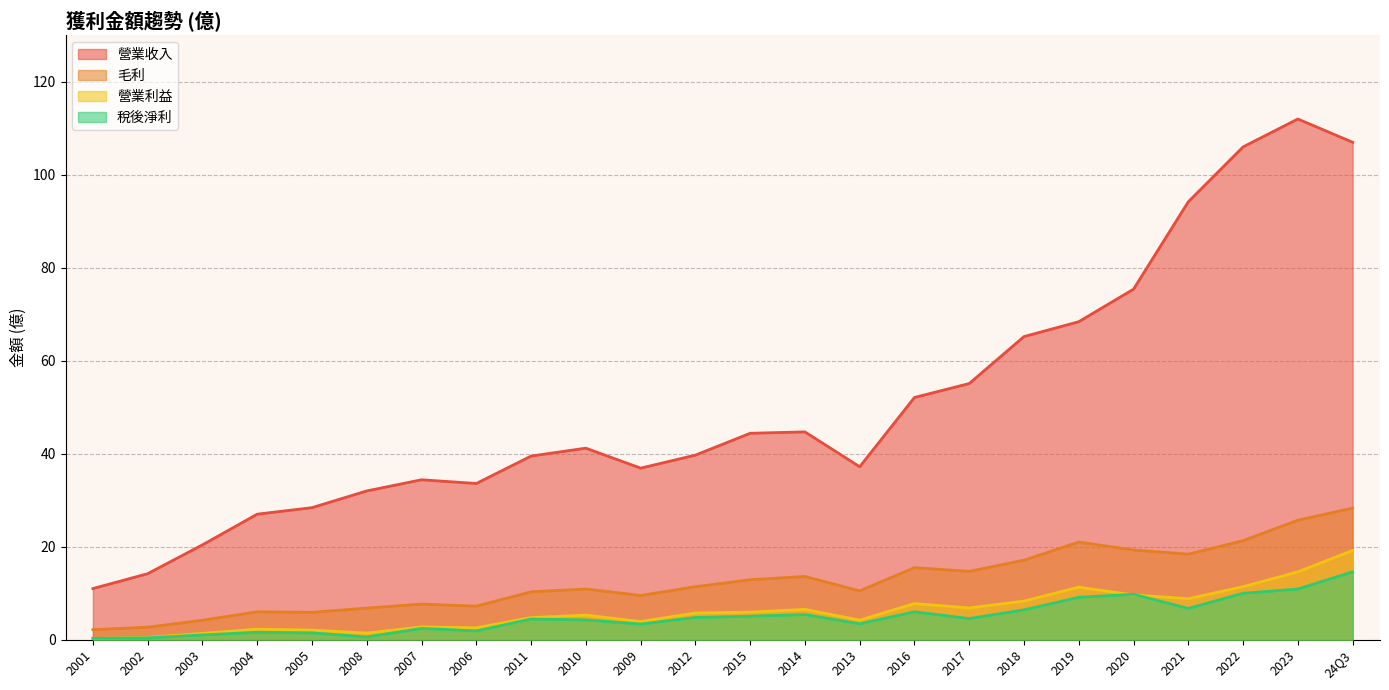

What is the label of the 18th point from the left?

2018